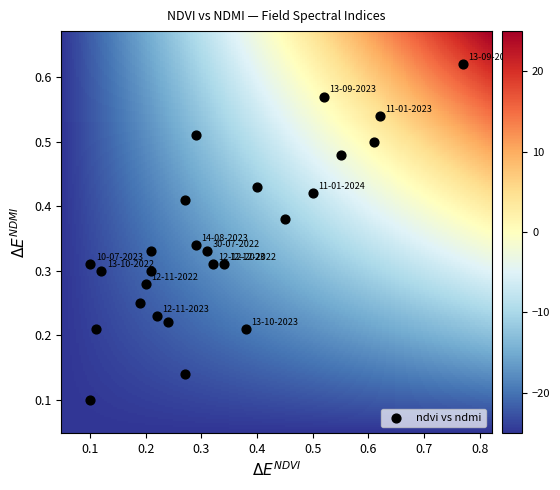

What is the range of X values (max minus min)?

0.7